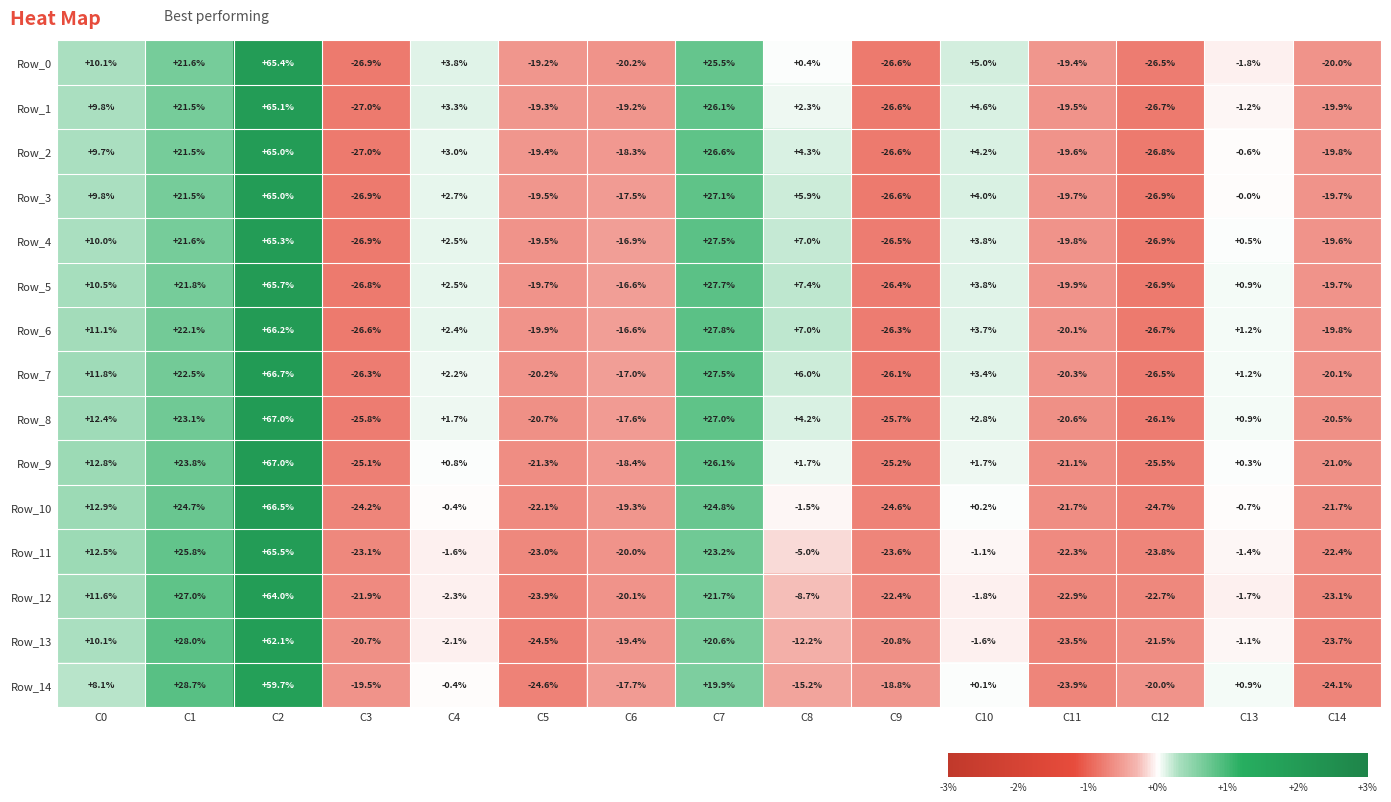

How many categories are shown in the chart?

15